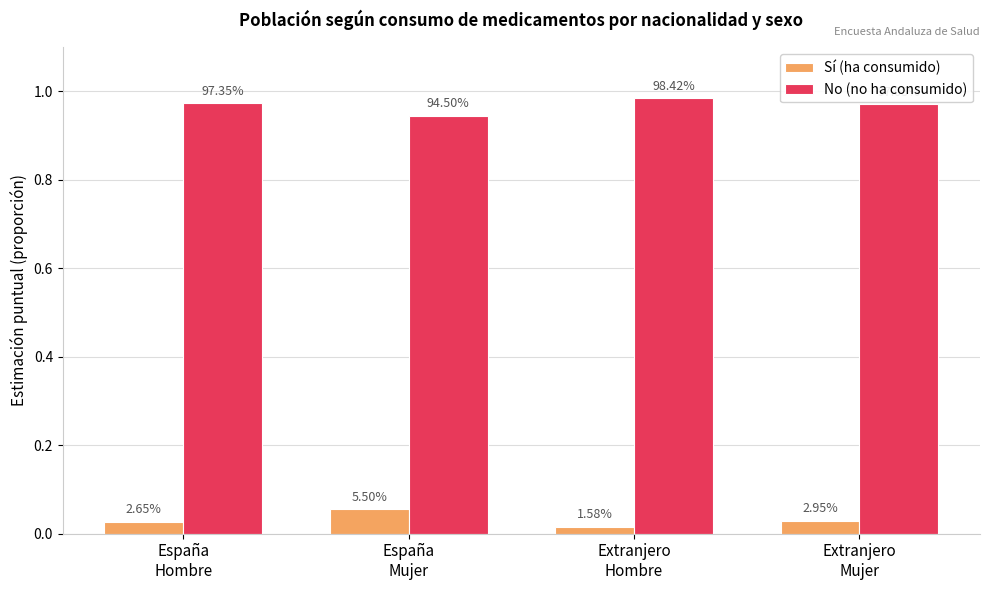

What is the difference between the highest and lowest values at Extranjero
Mujer?

0.9